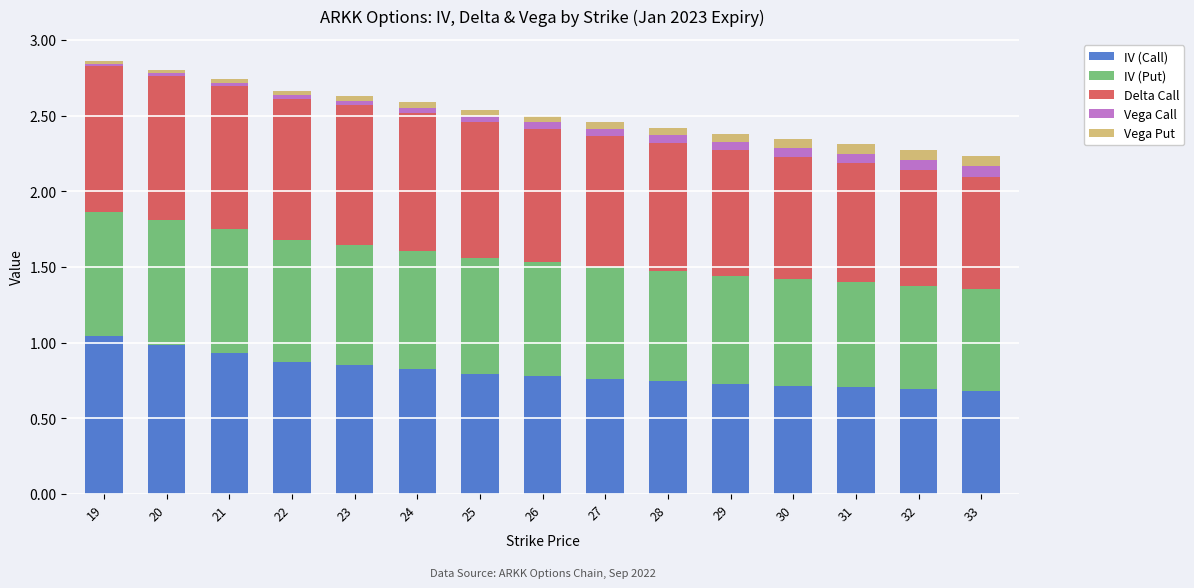

True or false: IV (Call) has a value of 0.8 at 25.

True